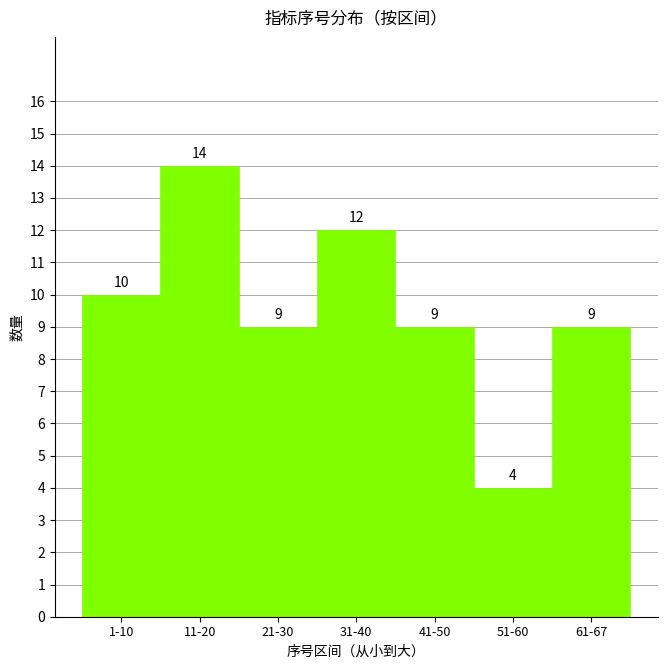

Reading left to right, what are all the values shown in this chart?

10	14	9	12	9	4	9